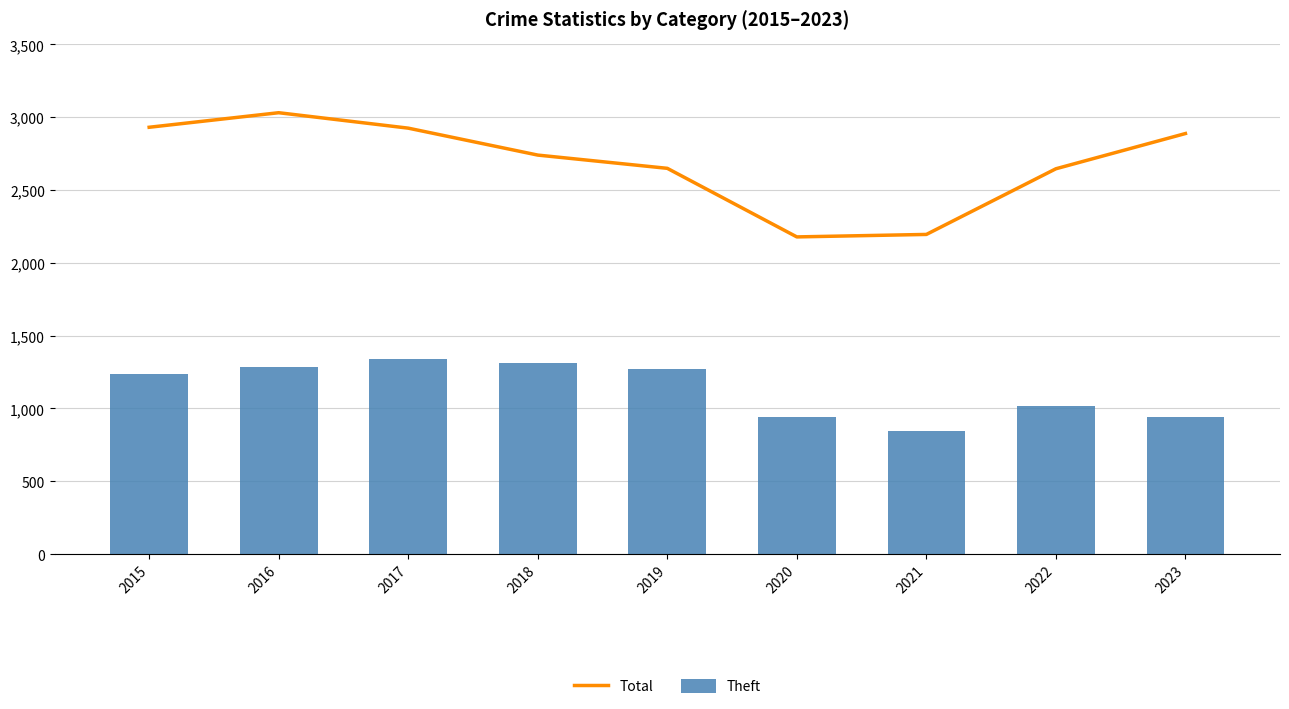

At which label does Theft first exceed 1235?

2016